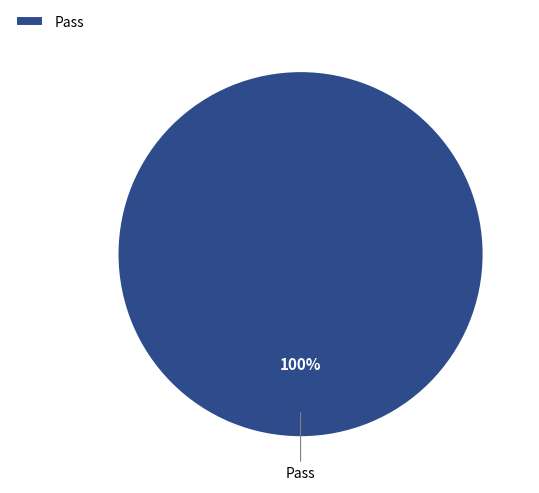

Which category accounts for the majority?

Pass